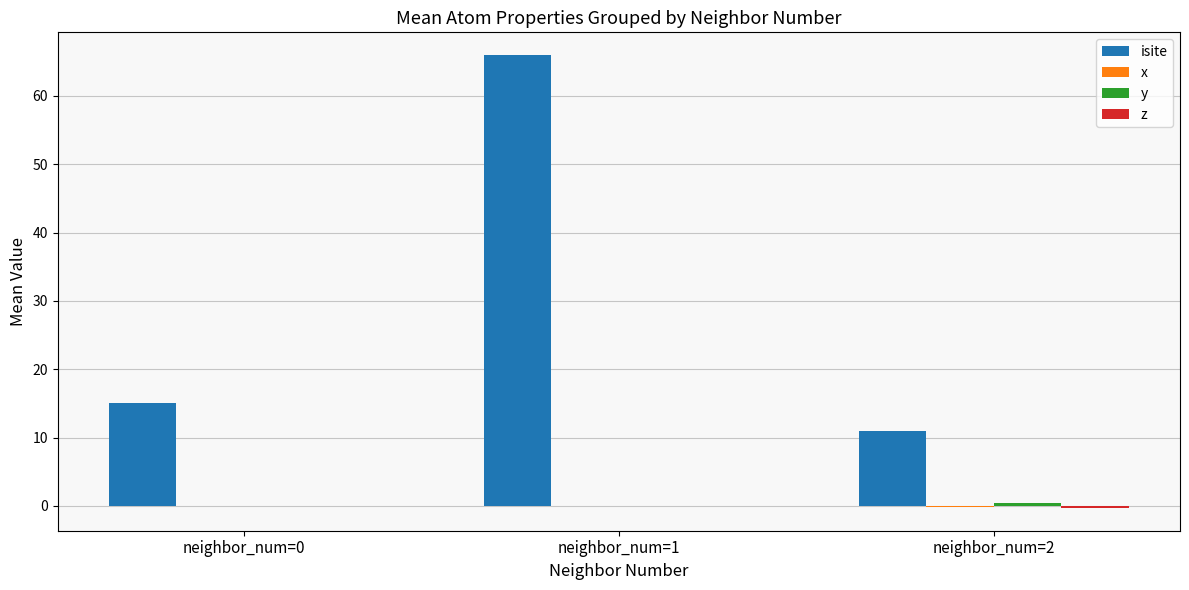

Which series has the largest total across all categories?

isite